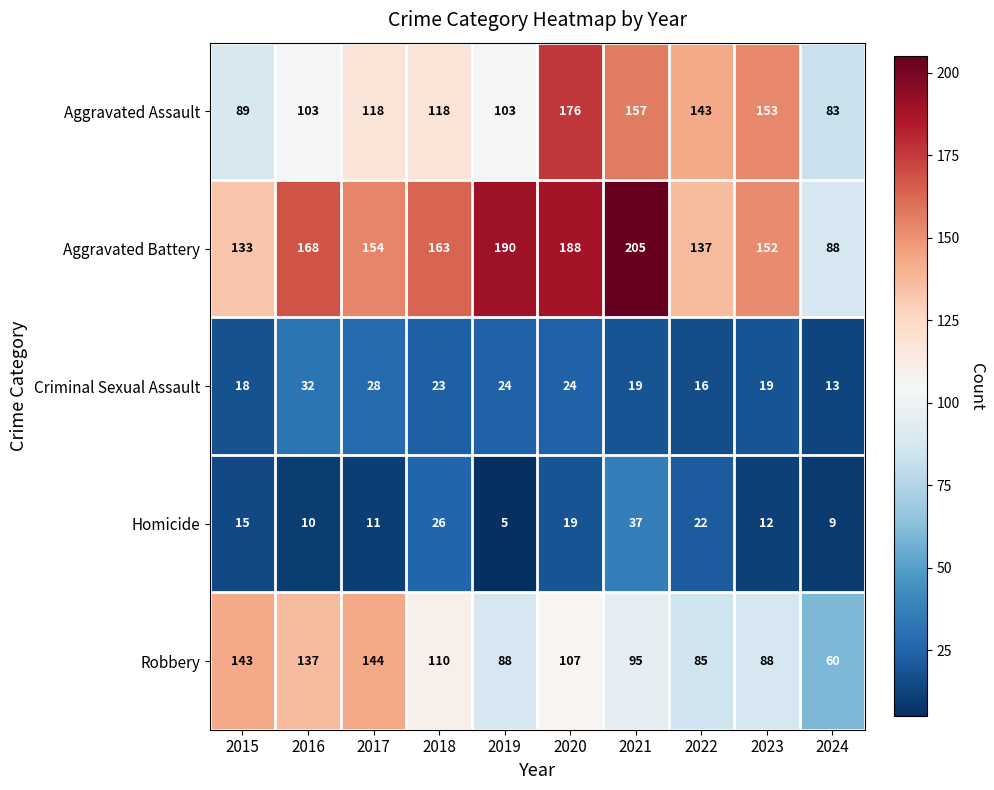

Which series has the largest total across all categories?

Aggravated Battery